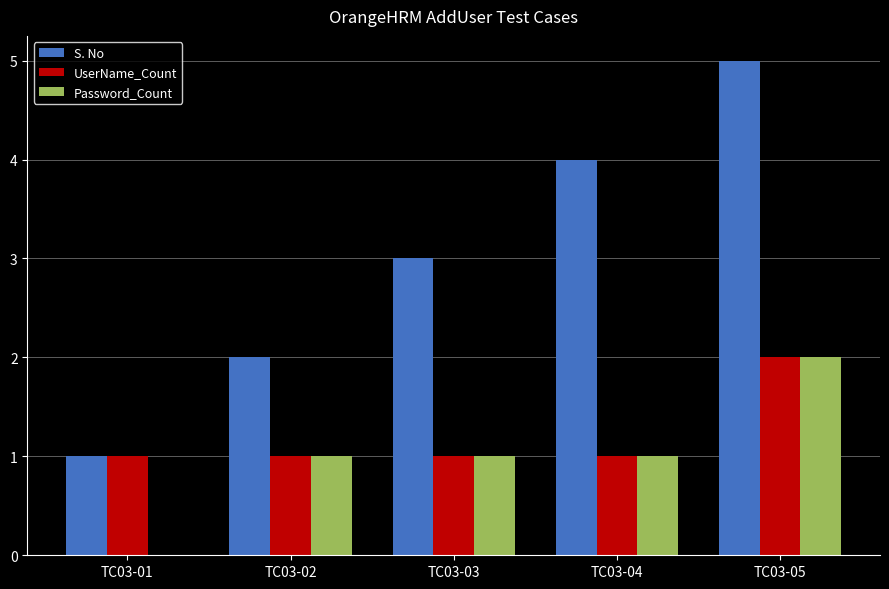

Is the value of UserName_Count at TC03-05 greater than the value of S. No at TC03-03?

No